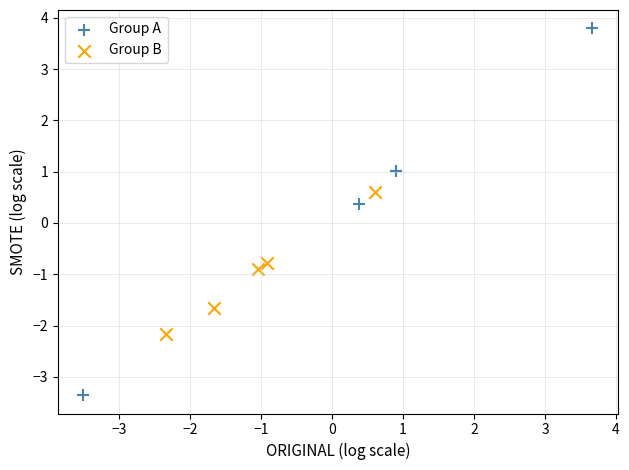

Which series contains the lowest Y value?

Group A